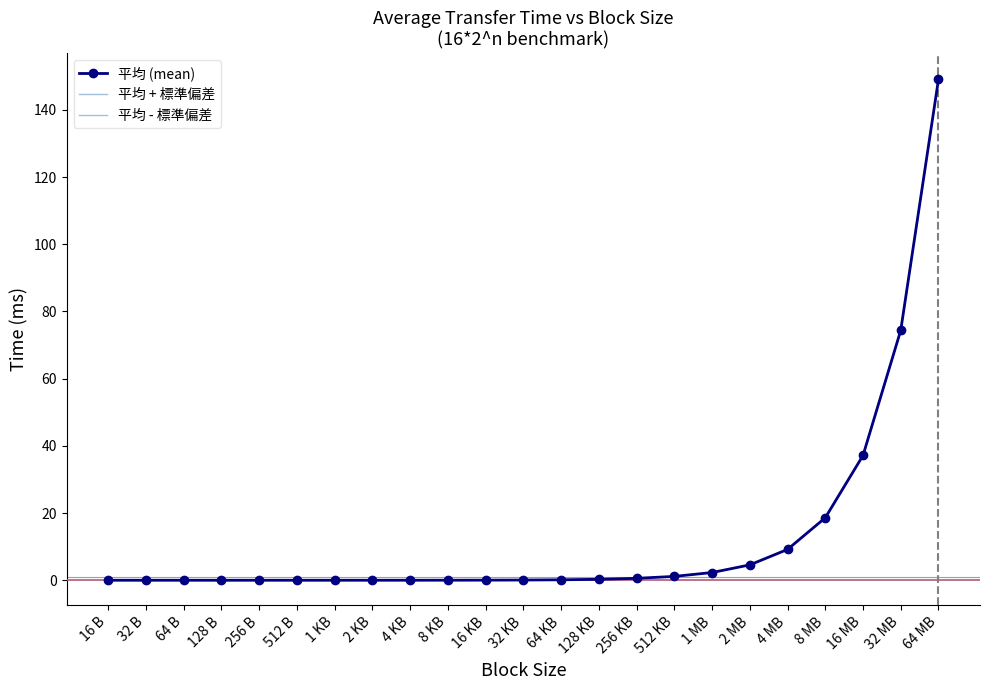

Which has a higher value, 32 MB or 512 KB?

32 MB